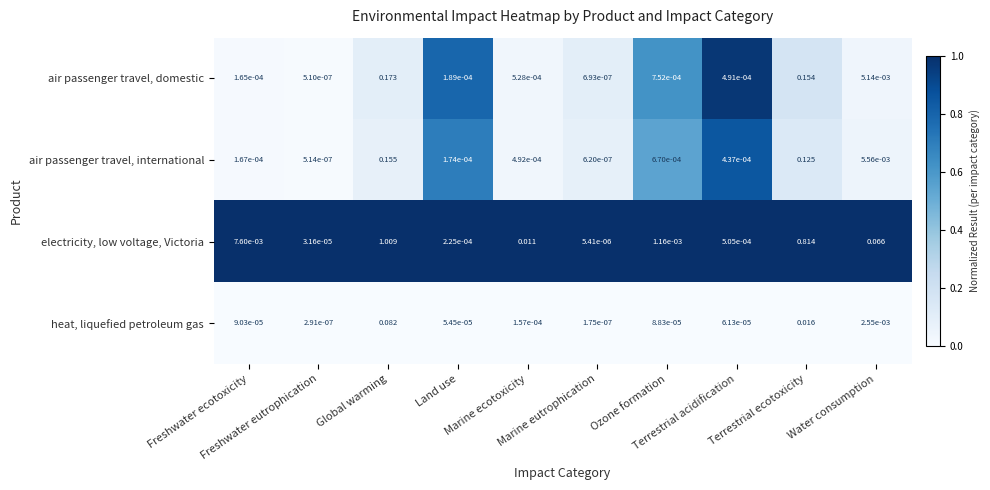

Which series has the largest range (max minus min)?

electricity, low voltage, Victoria